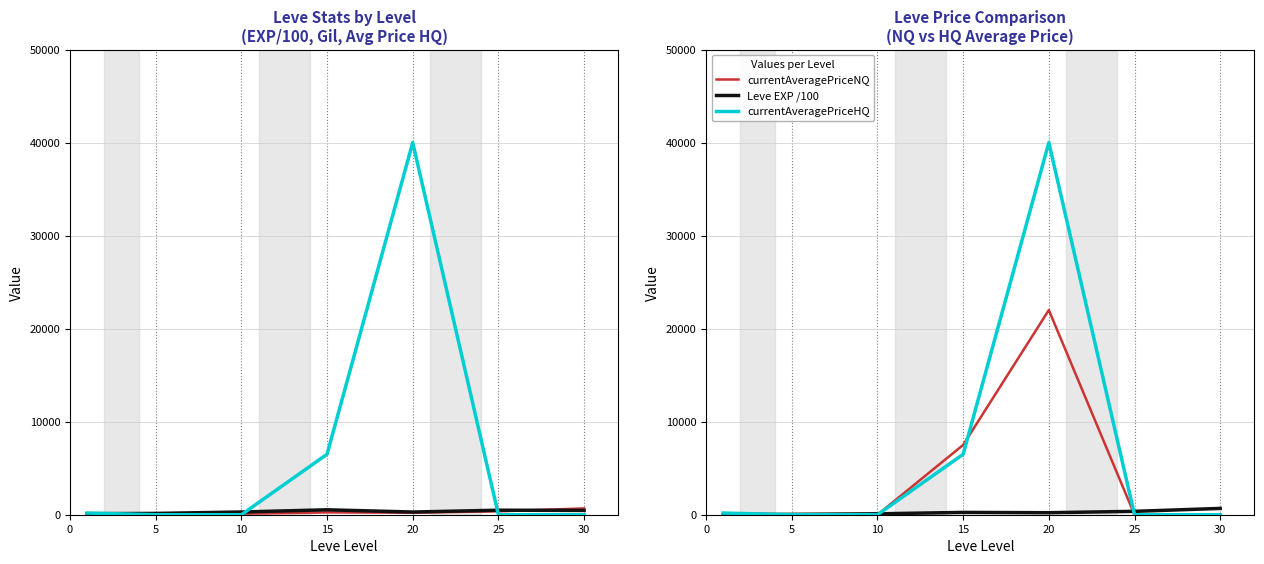

At which category does Leve EXP /100 reach its first local peak?

15